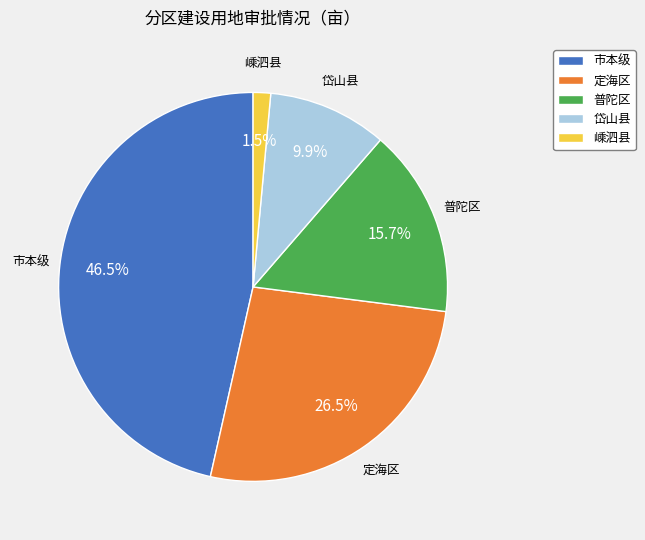

How many slices are in this pie chart?

5